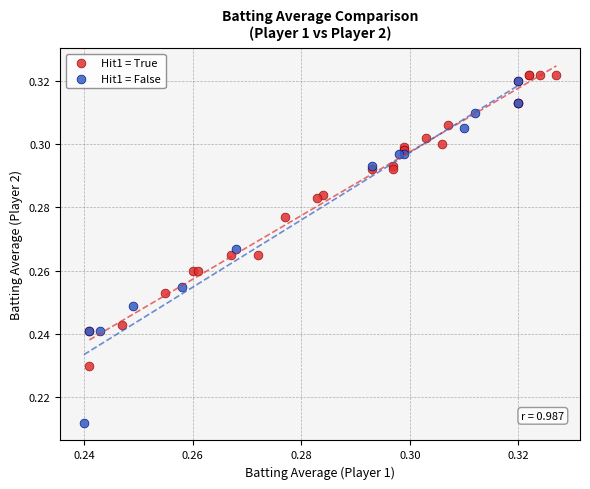

What are all the series names shown in the legend?

Hit1 = True, Hit1 = False